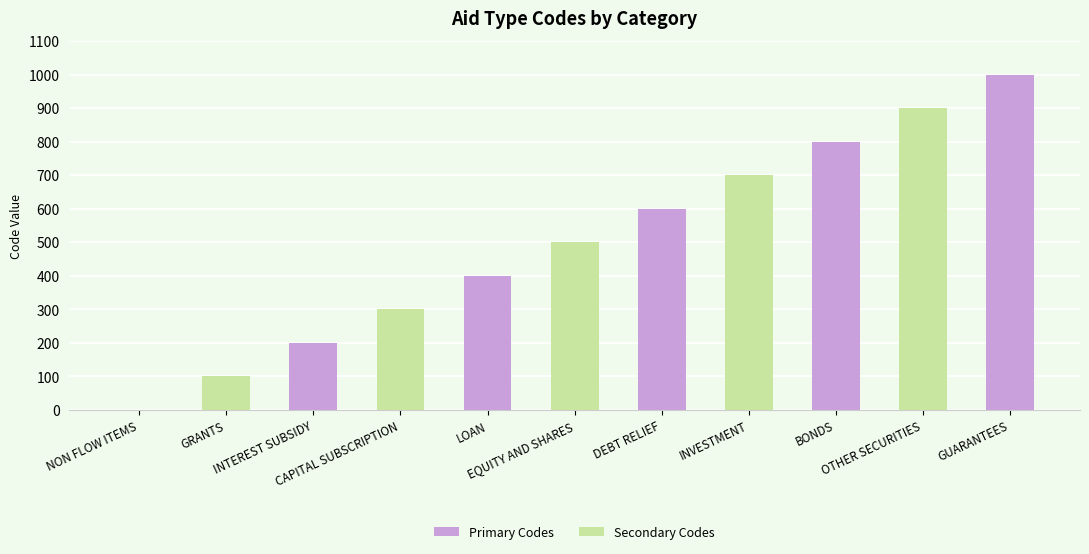

What is the approximate value of Primary Codes at DEBT RELIEF, to the nearest 50?

600